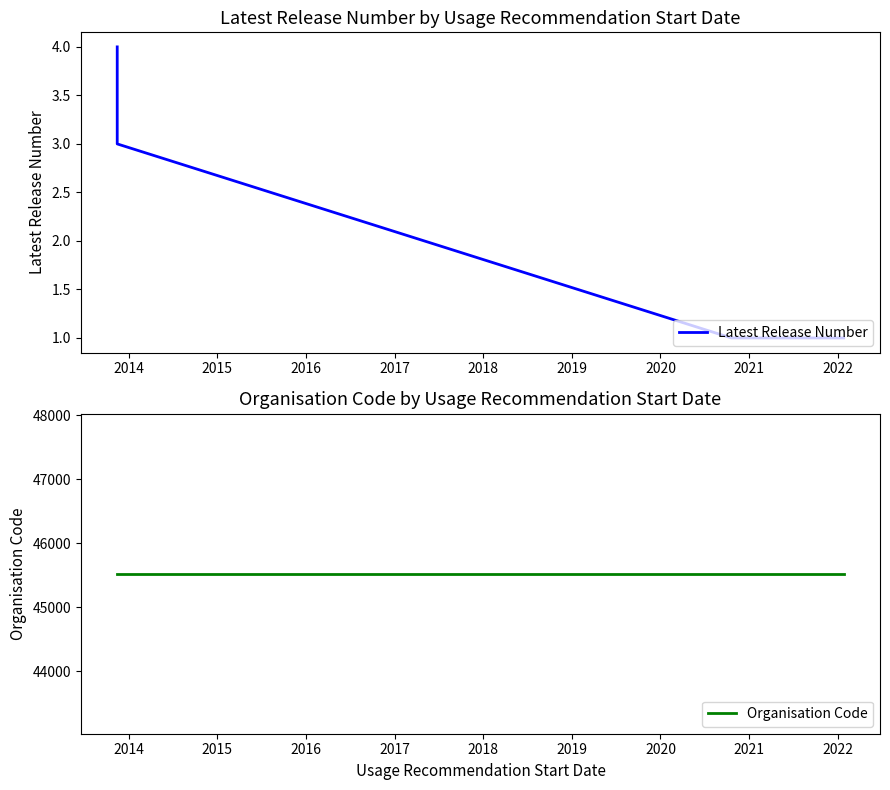

Reading right to left, what are all the values shown in this chart?

Latest Release Number: 1	1	1	1	1	1	3	4
Organisation Code: 45526	45526	45526	45526	45526	45526	45526	45526